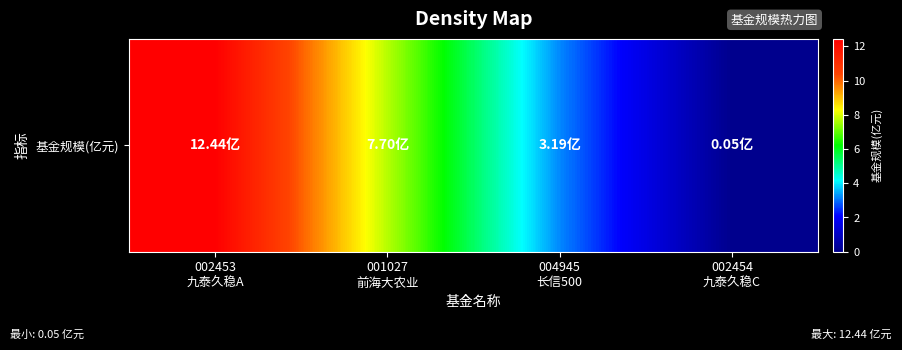

How many values exceed 7?

2